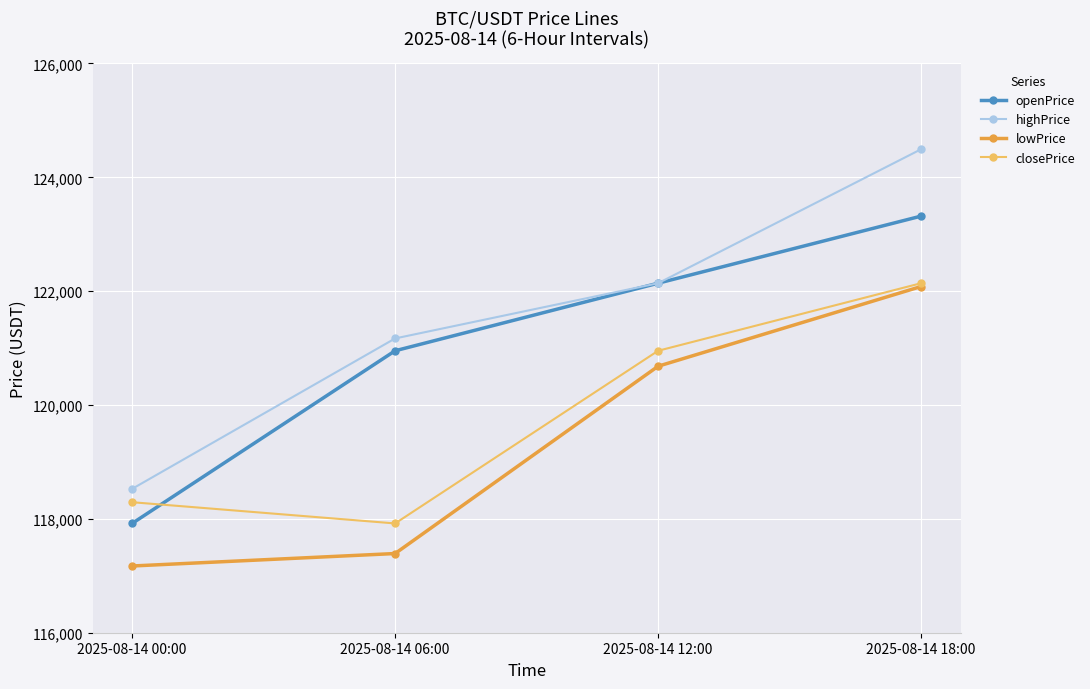

Reading left to right, extract all data points from this chart.

openPrice: 2025-08-14 00:00=117919.8	2025-08-14 06:00=120953.3	2025-08-14 12:00=122140.2	2025-08-14 18:00=123319.0
highPrice: 2025-08-14 00:00=118527.2	2025-08-14 06:00=121169.8	2025-08-14 12:00=122140.2	2025-08-14 18:00=124494.1
lowPrice: 2025-08-14 00:00=117172.2	2025-08-14 06:00=117391.2	2025-08-14 12:00=120681.8	2025-08-14 18:00=122082.2
closePrice: 2025-08-14 00:00=118292.8	2025-08-14 06:00=117919.8	2025-08-14 12:00=120953.3	2025-08-14 18:00=122140.2